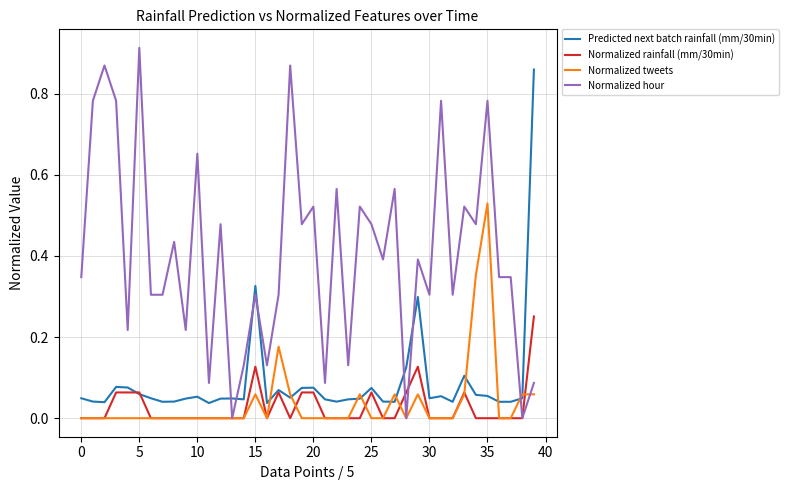

Which series has the widest spread of values?

Normalized hour